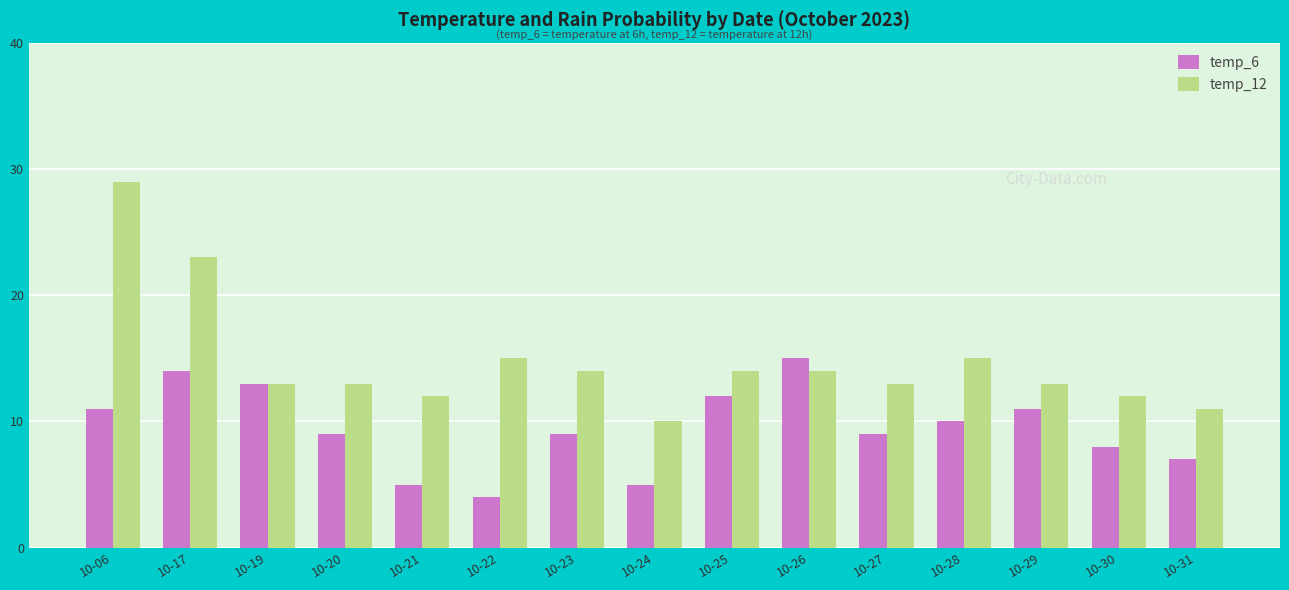

At which category is the sum across all series the highest?

10-06